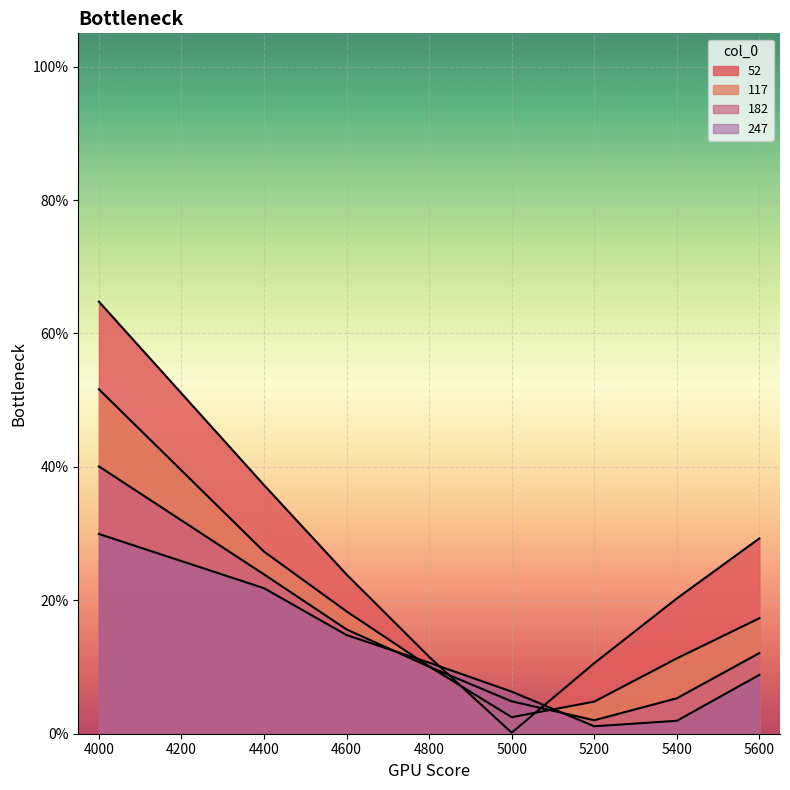

What is the average value of the 117 series?

0.2